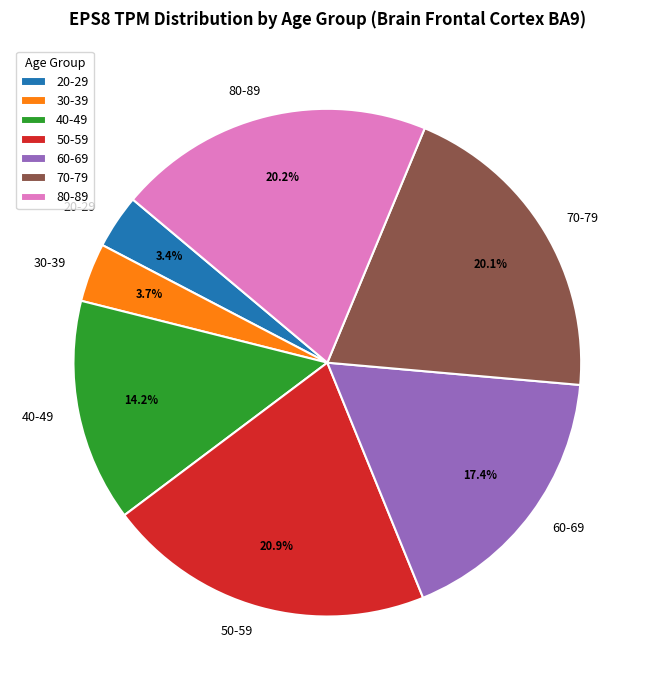

To the nearest percent, what percentage of the pie is 50-59?

21%